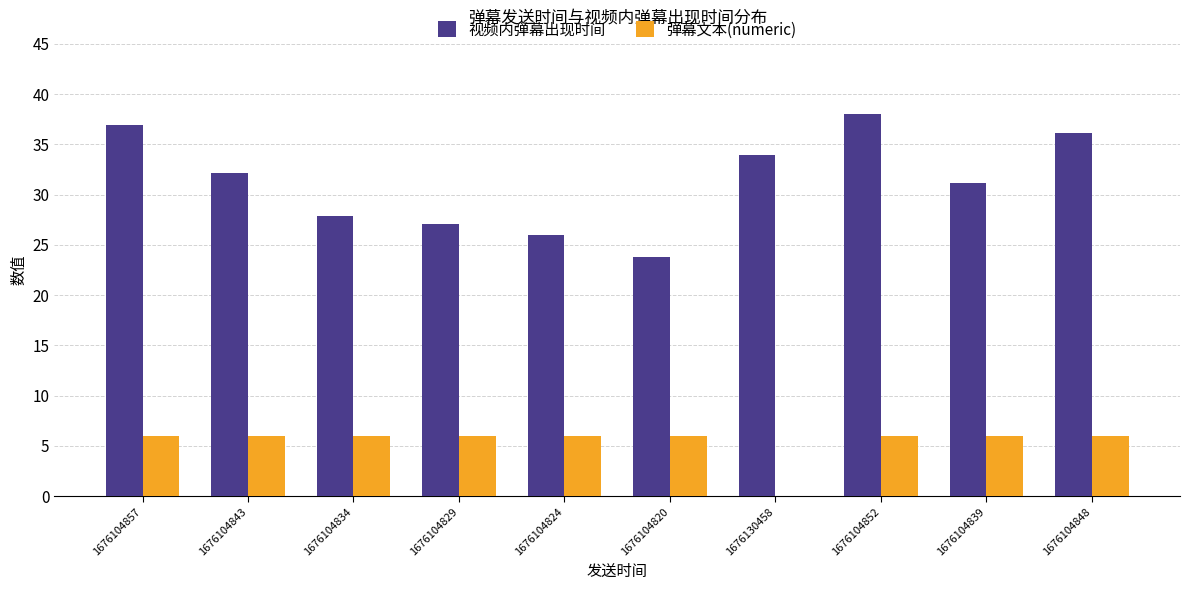

What is the total value across all series at 1676130458?

34.0